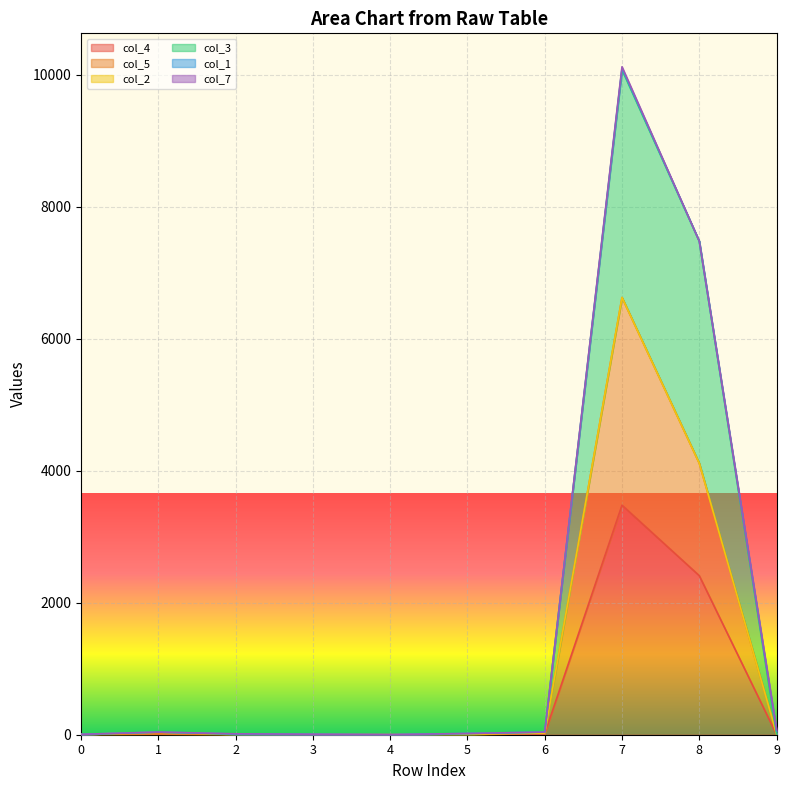

True or false: col_3 and col_5 intersect in this chart.

False